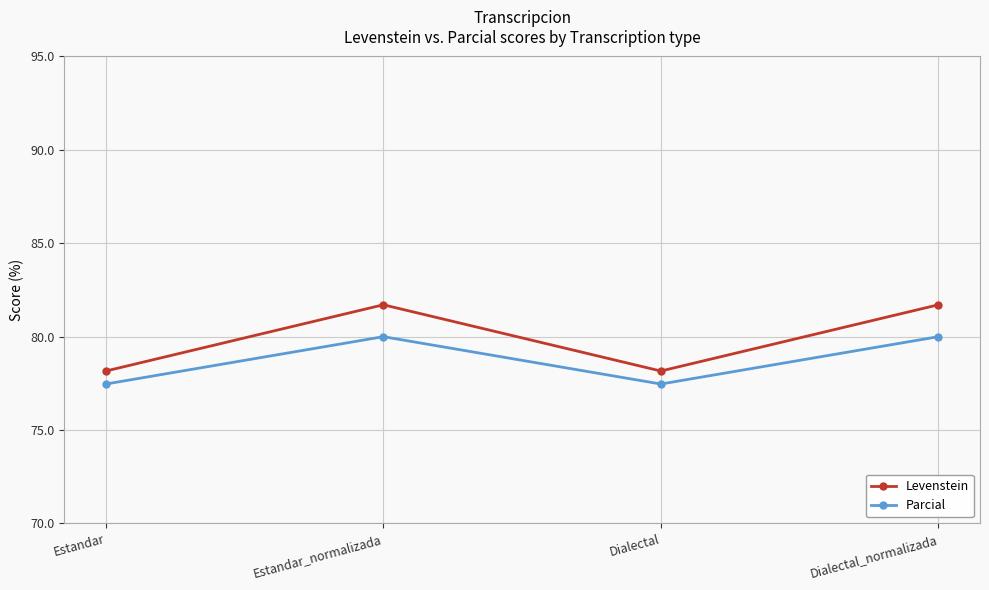

Is this an area chart (filled region under the line)?

No